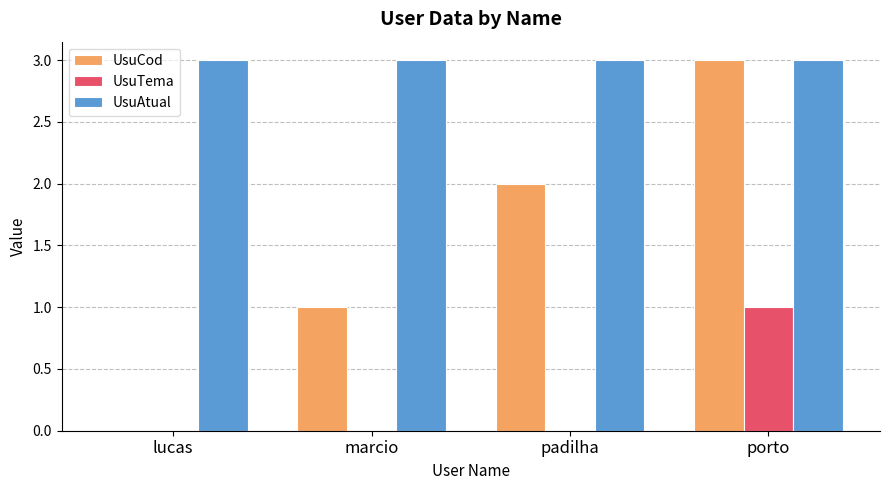

Which series has the largest total across all categories?

UsuAtual